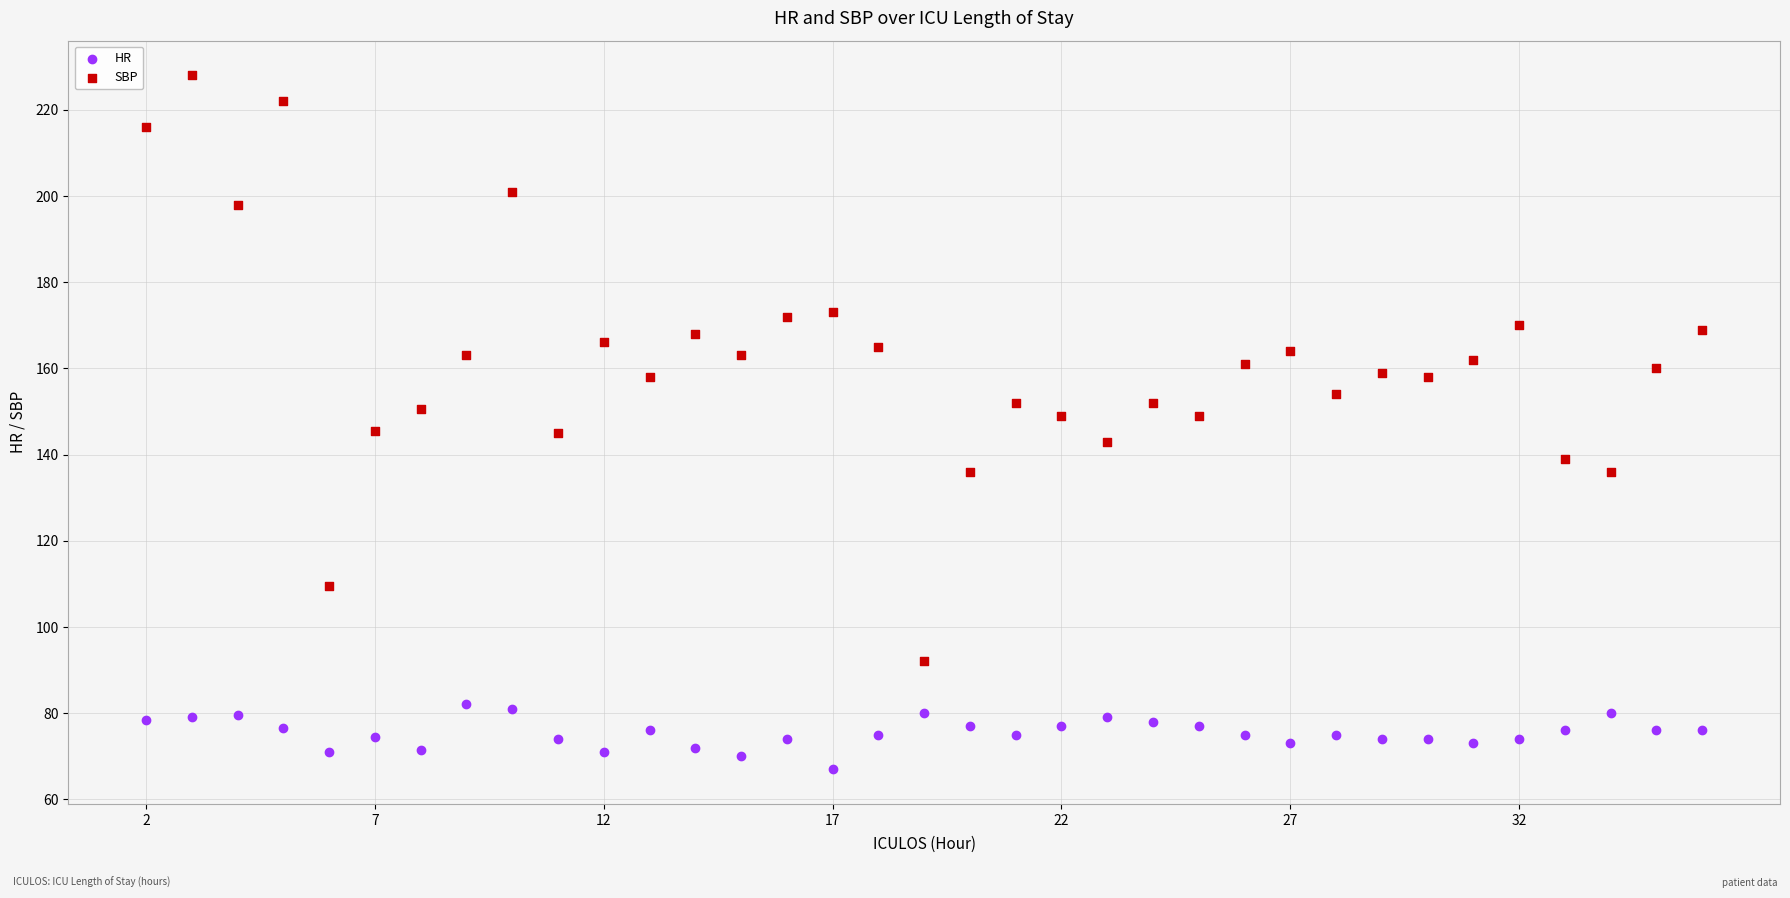

Which series reaches the minimum Y coordinate?

HR